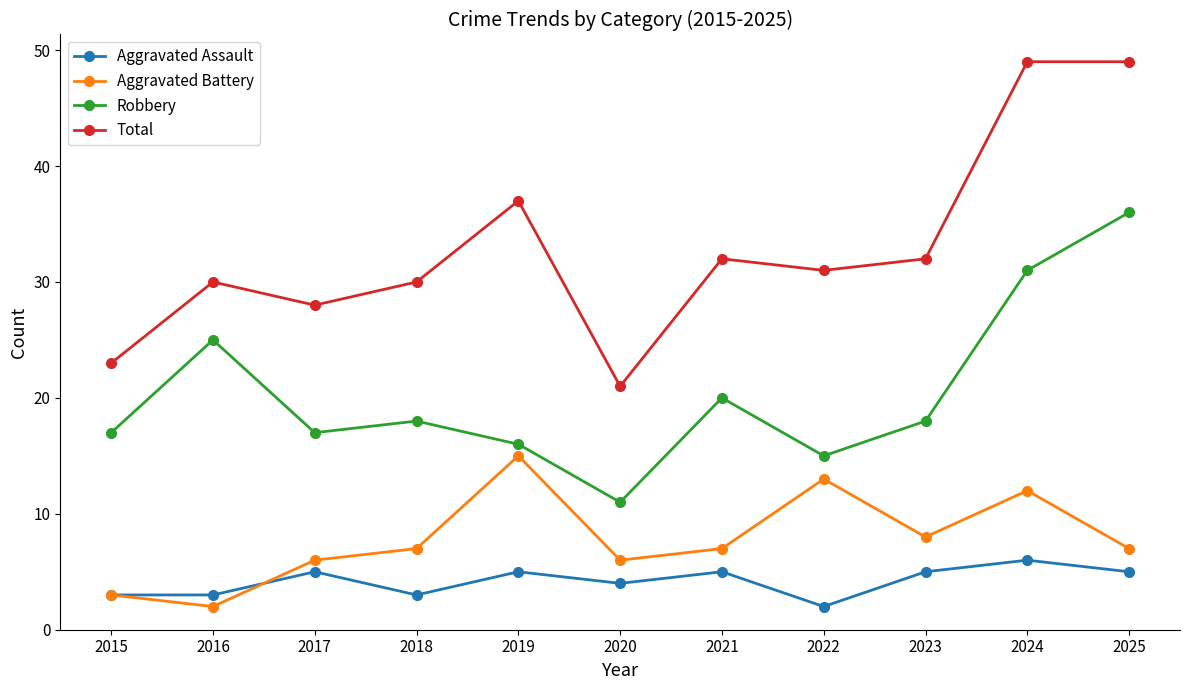

Where is the first local minimum for Total?

2017